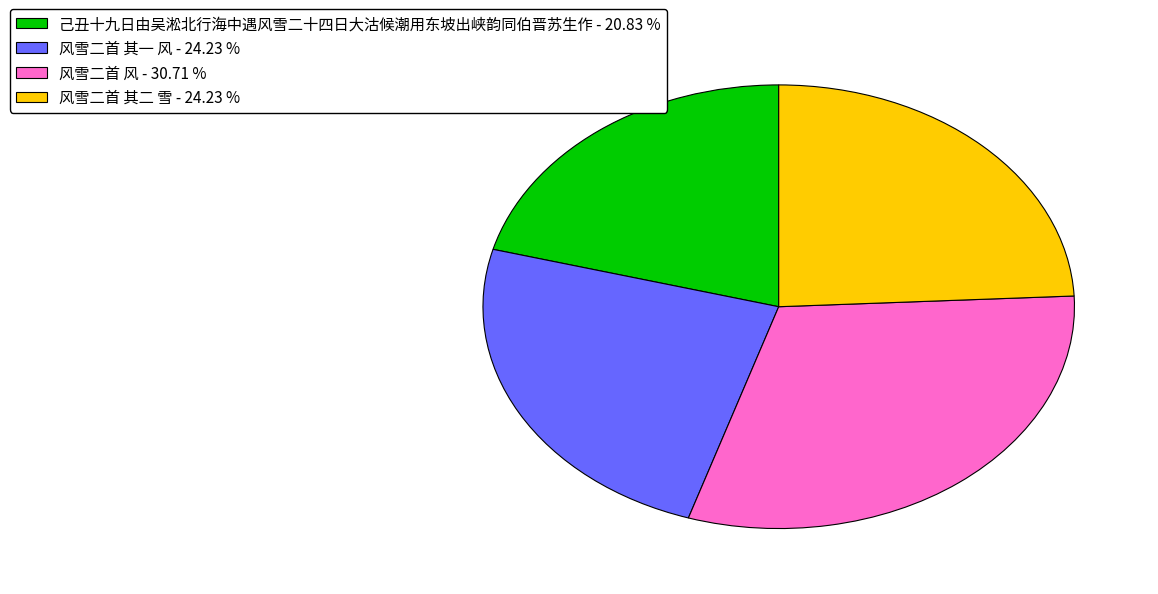

Which has a higher value, 风雪二首 其一 风 or 风雪二首 风?

风雪二首 风